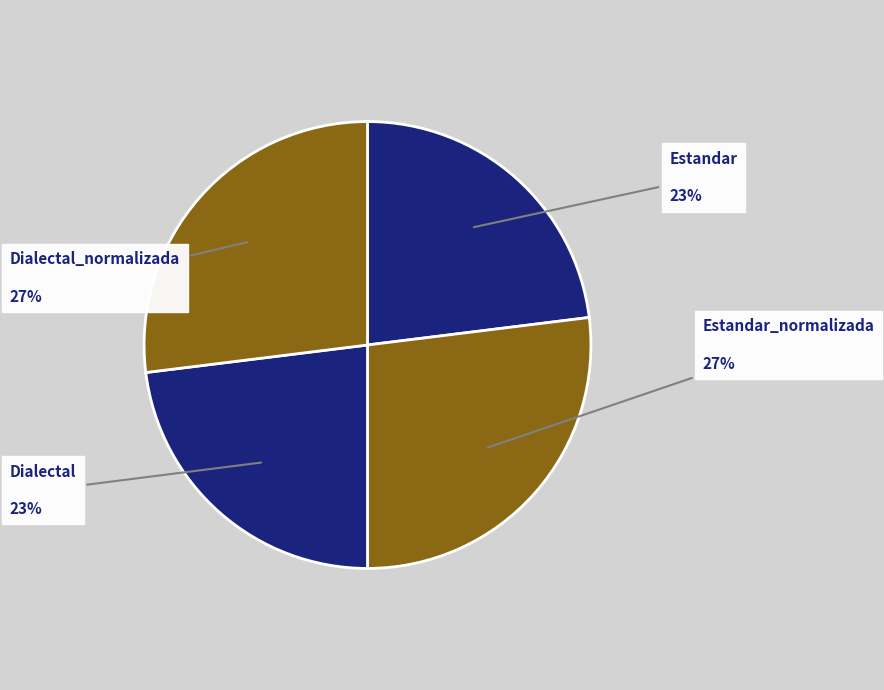

Count the number of slices in the pie.

4